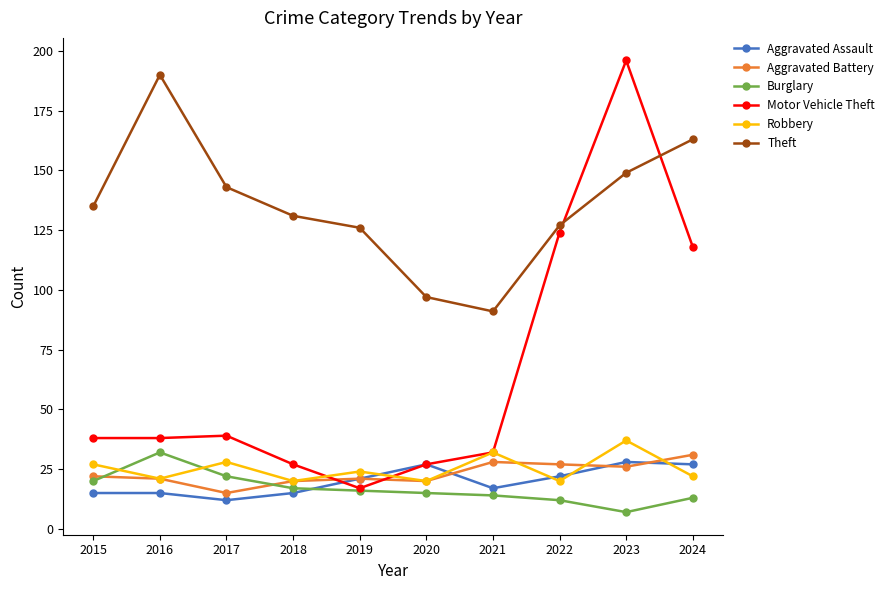

Count the number of categories in the chart.

10